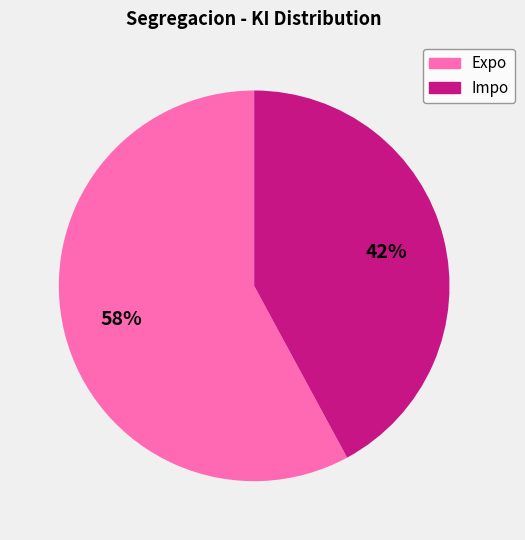

The Expo slice represents 72% of the pie. True or false?

False